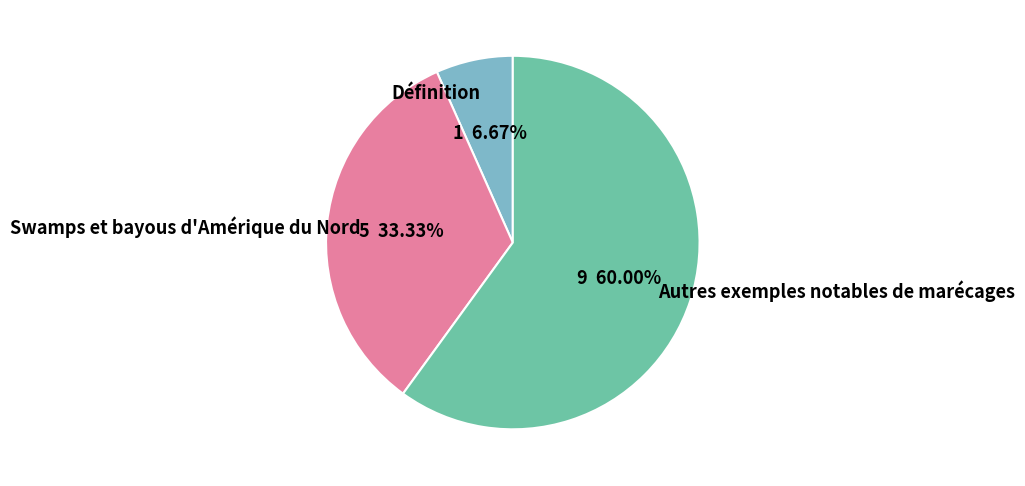

Which has a higher value, Autres exemples notables de marécages or Swamps et bayous d'Amérique du Nord?

Autres exemples notables de marécages